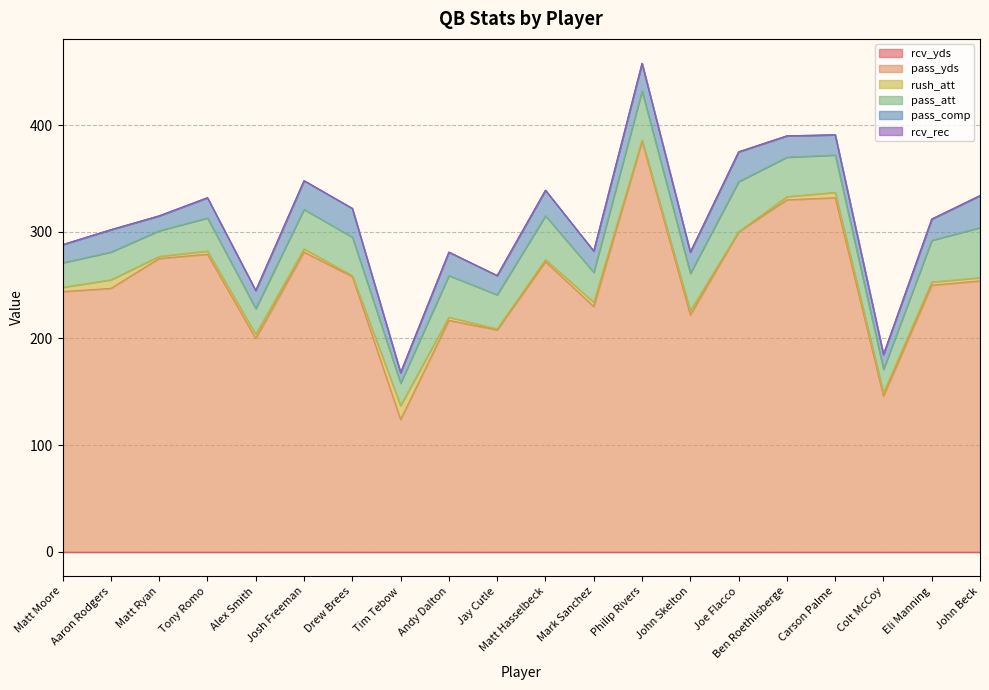

How many values in the pass_att series are below 35?

9